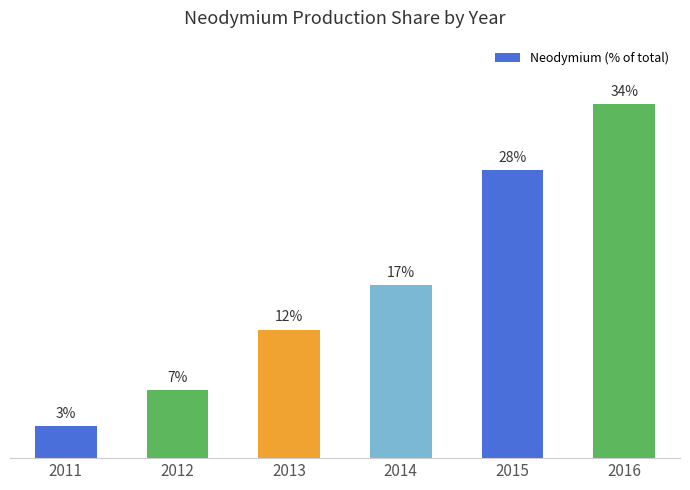

Reading left to right, what are all the values shown in this chart?

3.0	6.5	12.3	16.6	27.6	33.9